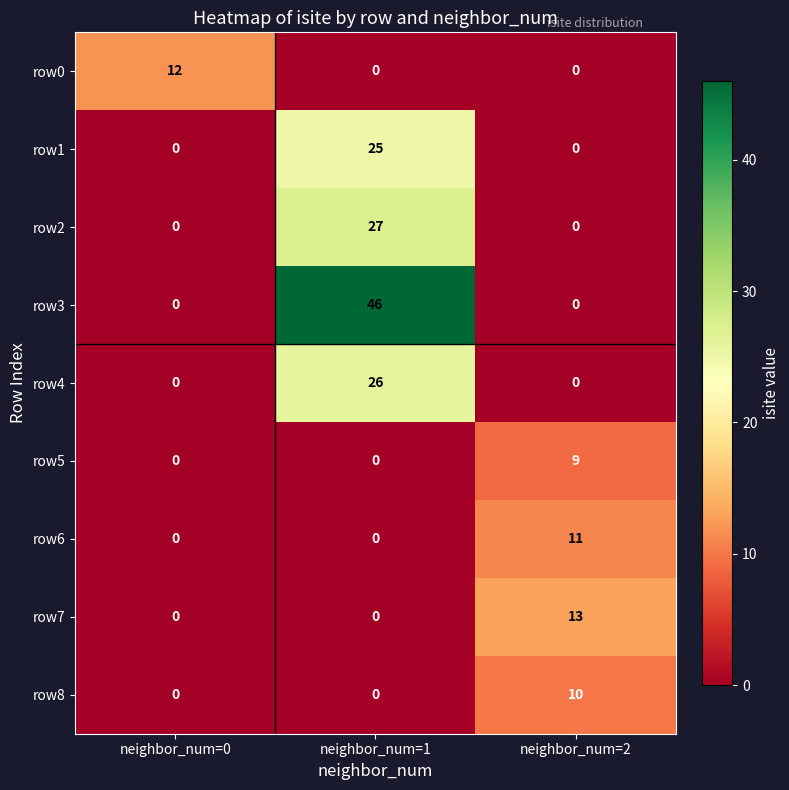

How many row7 values are between 0 and 13?

3